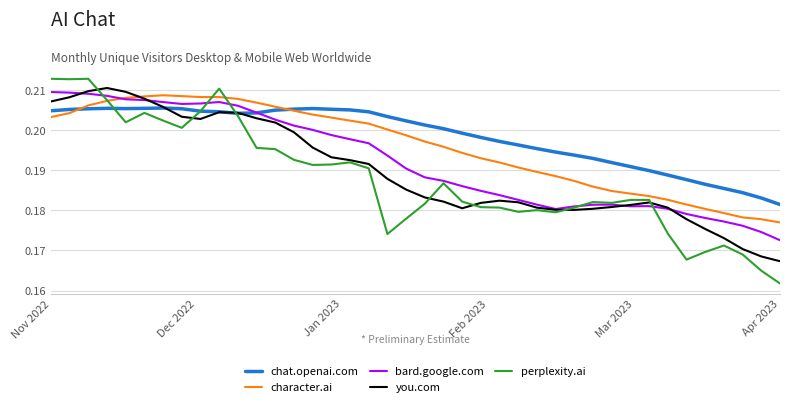

How many intersections are there between character.ai and you.com?

1